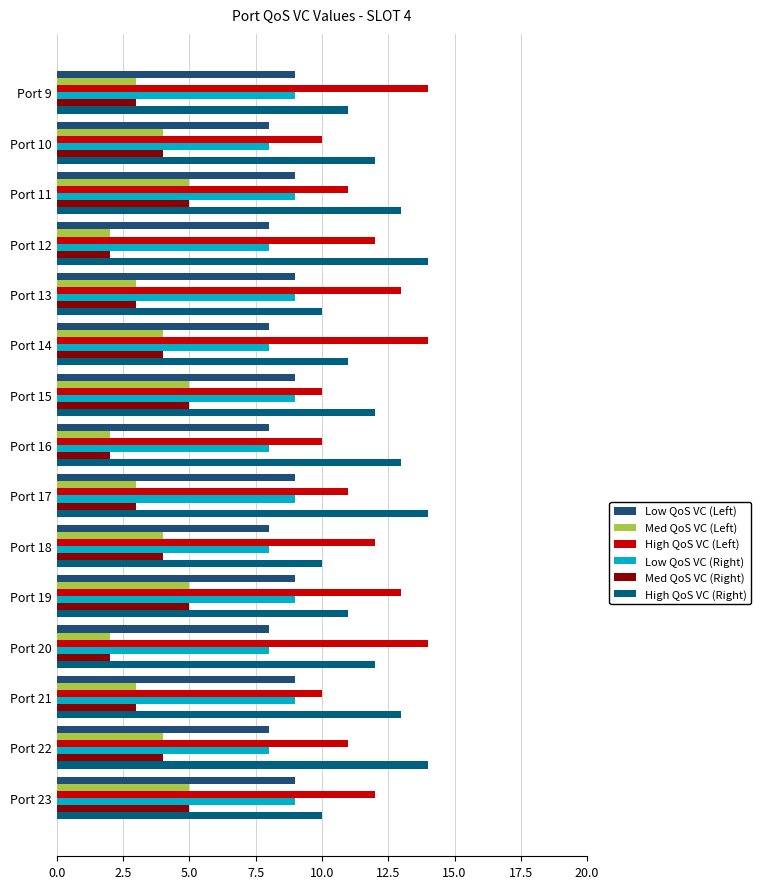

What is the maximum value for Med QoS VC (Left)?

5